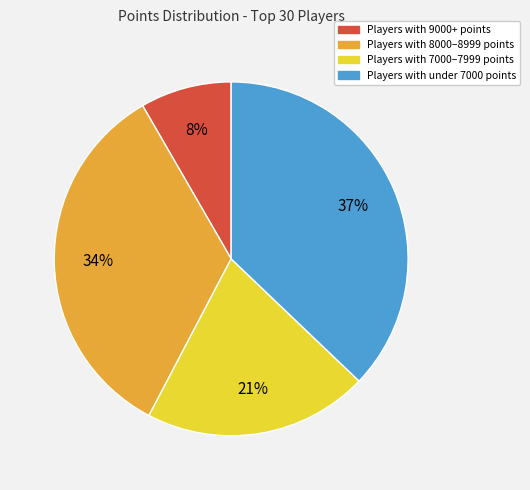

What is the ratio of the value at Players with 7000–7999 points to the value at Players with under 7000 points?

0.6